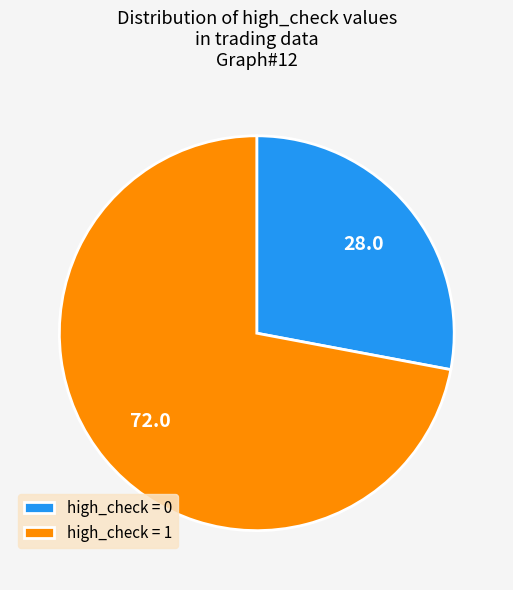

Do high_check = 0 and high_check = 1 together represent more than half of the pie?

Yes